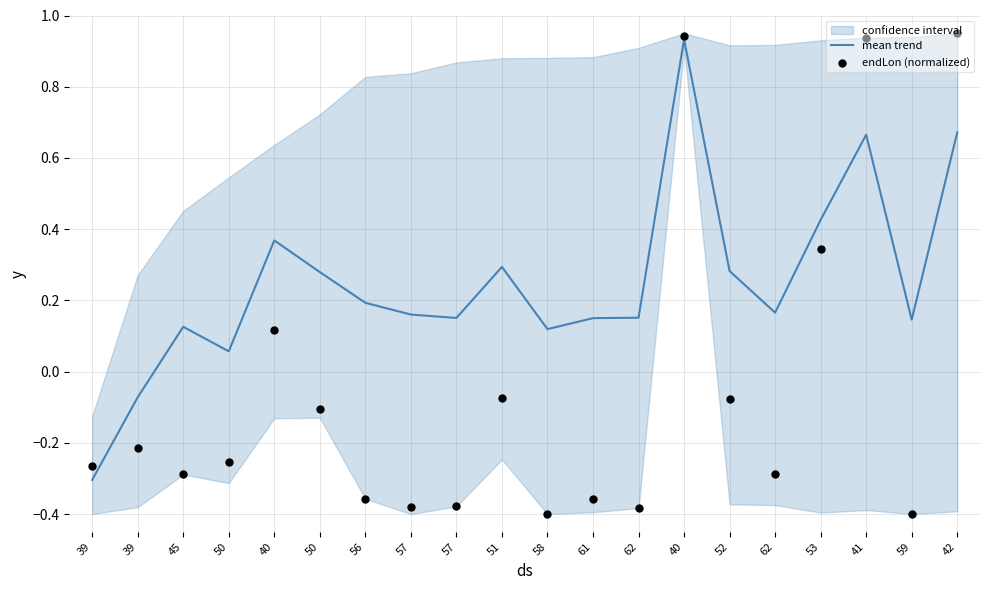

Which series reaches the maximum Y coordinate?

endLon (normalized)